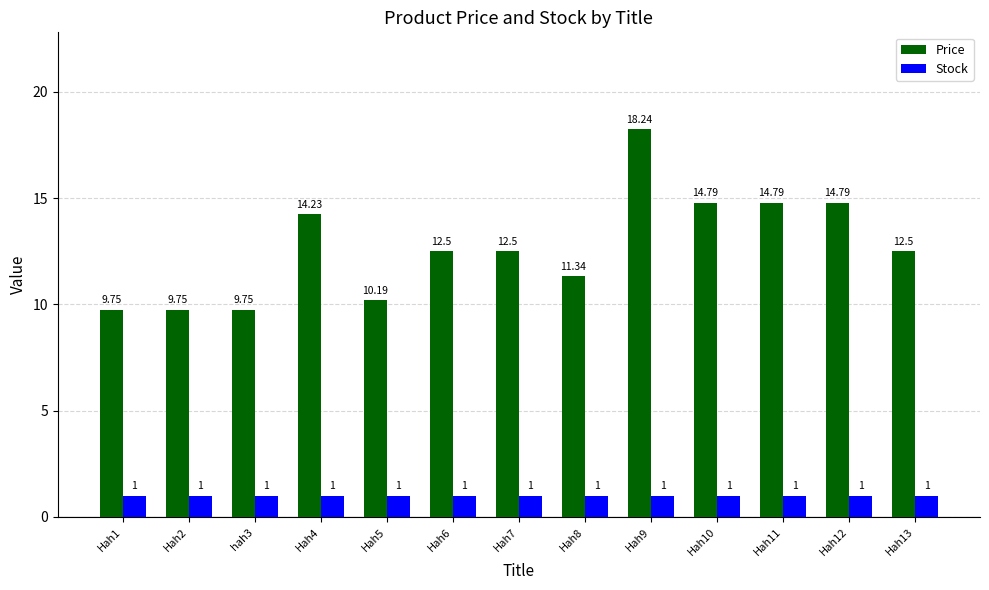

Is the value of Price at Hah8 greater than the value of Stock at Hah7?

Yes